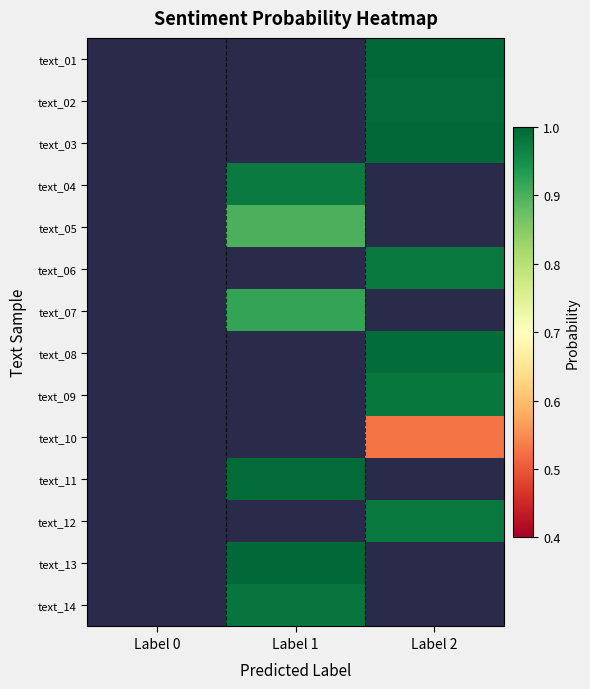

What is the greatest value displayed?

1.0